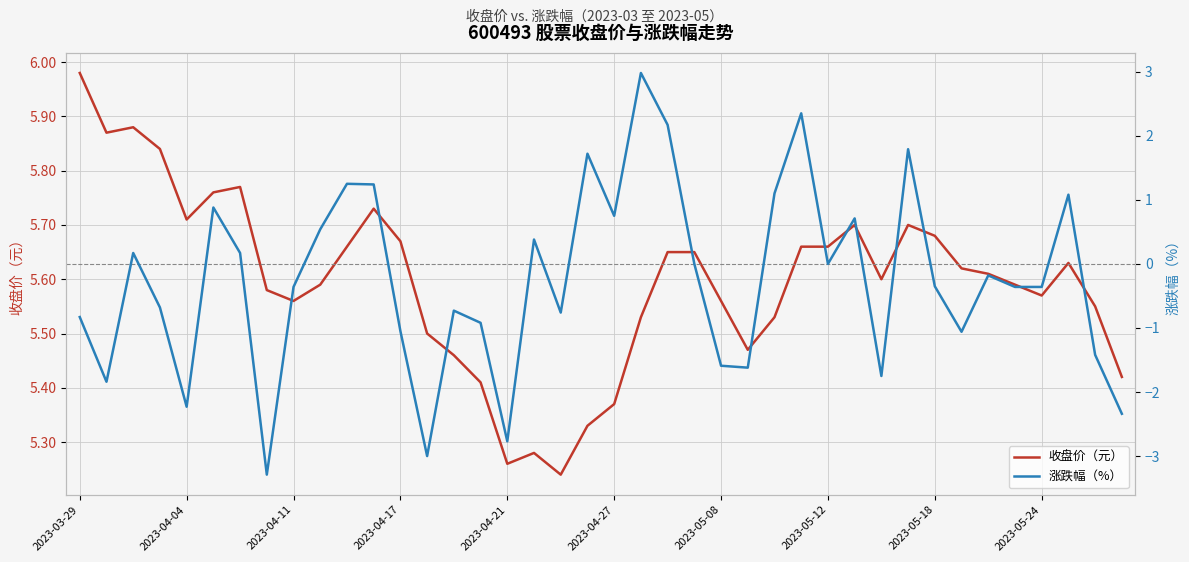

What is the total value across all series at 10?

6.9